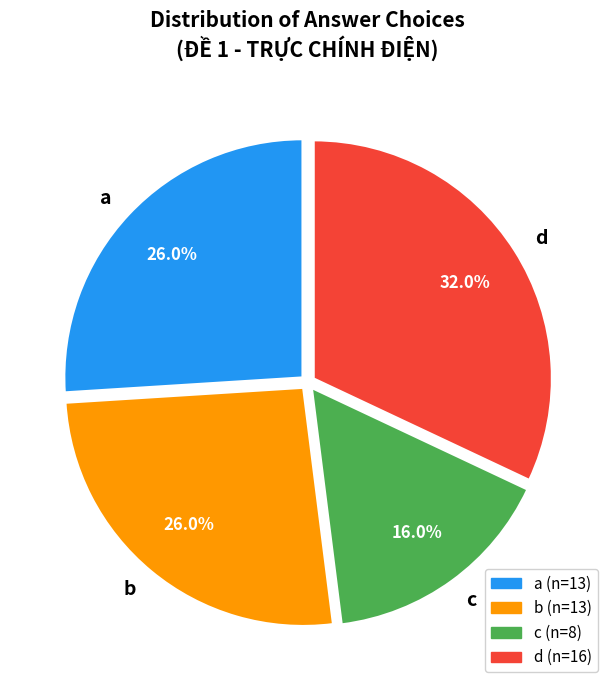

True or false: d accounts for 28% of the total.

False